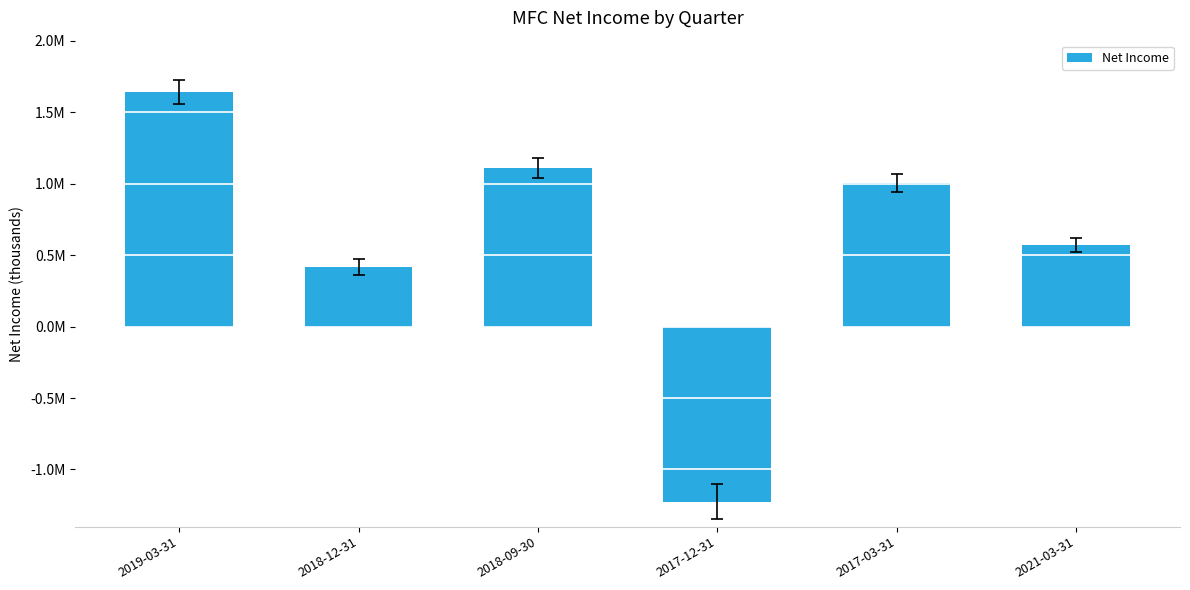

What is the difference between the maximum and minimum values?

2867000